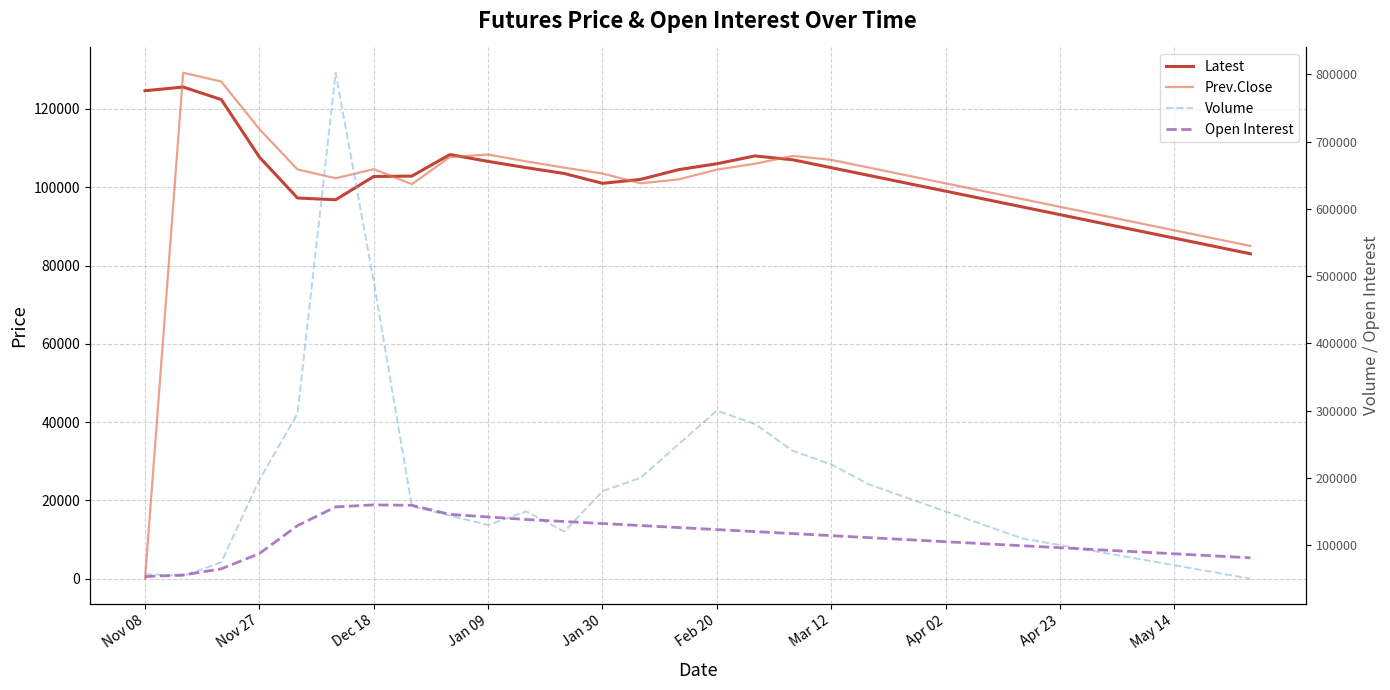

What is the total value across all series at Apr 23?

384000